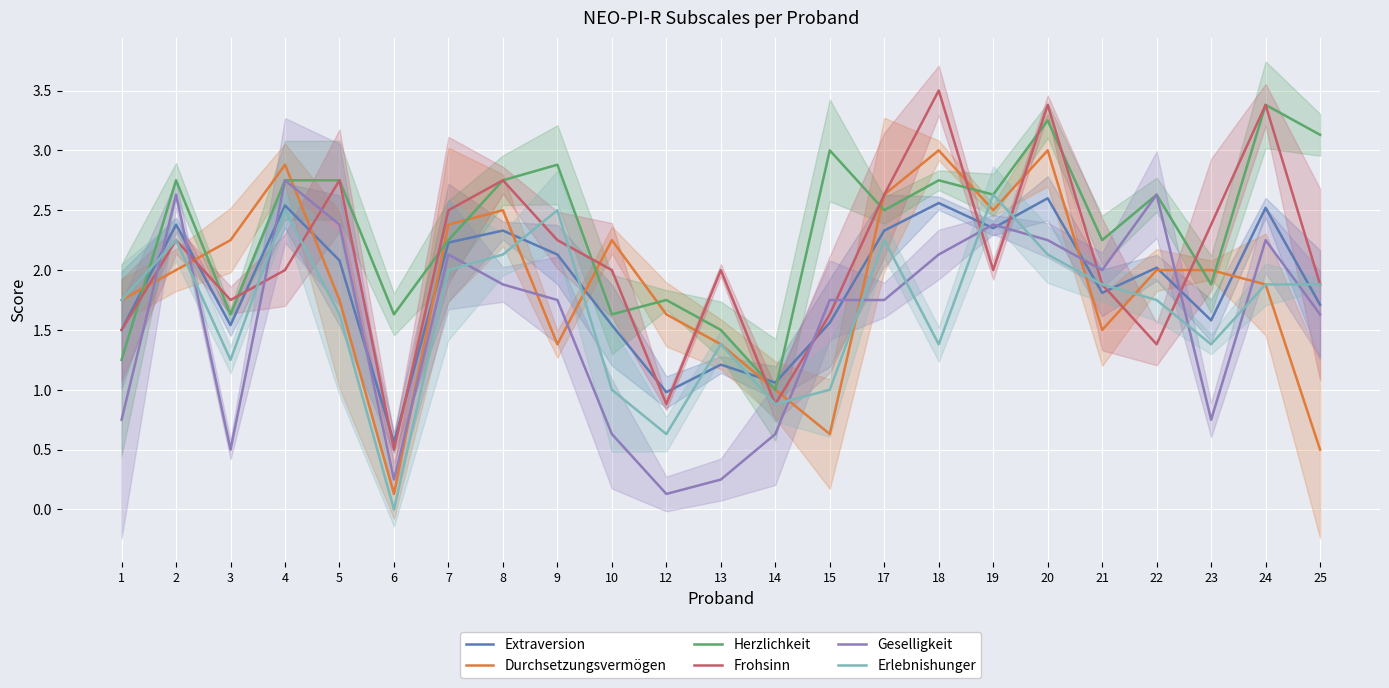

Rank the series by their maximum value, from lowest to highest.

Extraversion, Erlebnishunger, Geselligkeit, Durchsetzungsvermögen, Herzlichkeit, Frohsinn